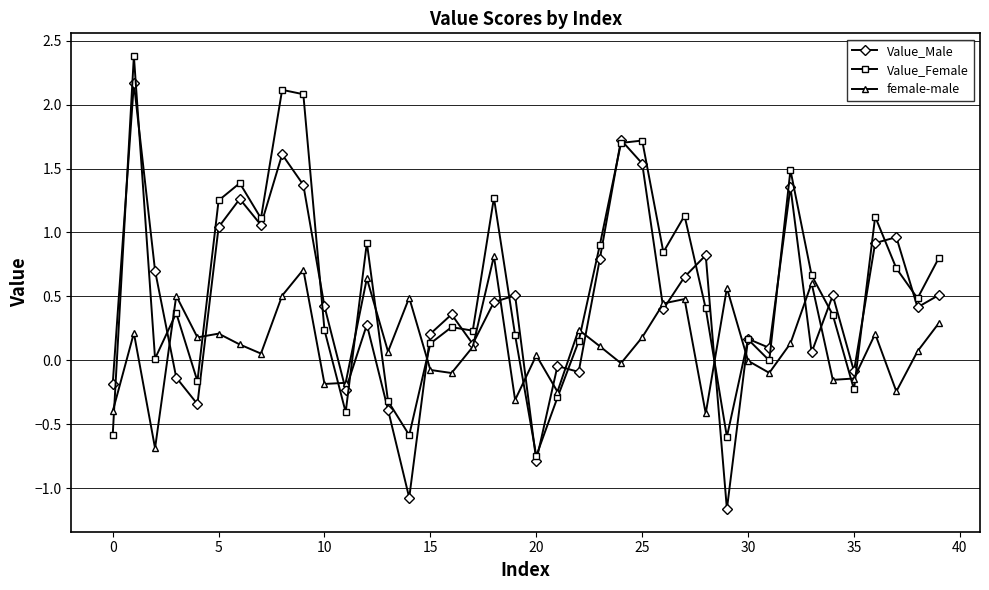

Rank the series by their maximum value, from lowest to highest.

female-male, Value_Male, Value_Female